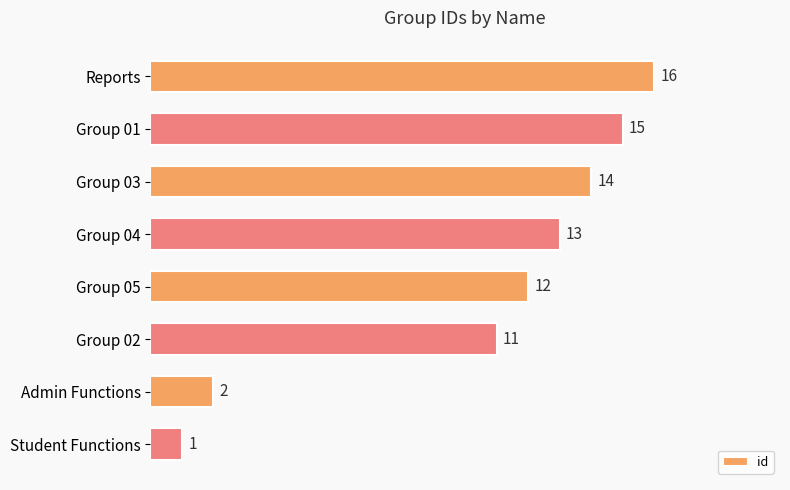

Rank the categories by value from highest to lowest.

Reports, Group 01, Group 03, Group 04, Group 05, Group 02, Admin Functions, Student Functions